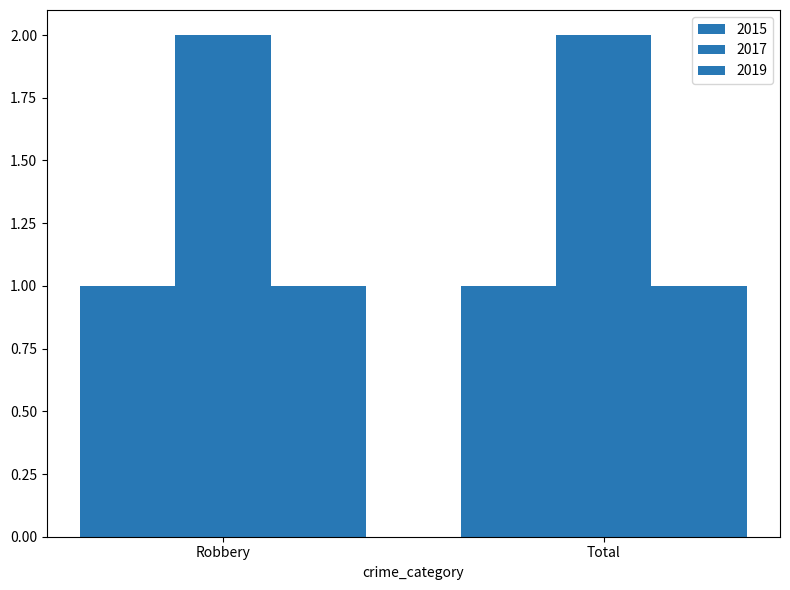

Reading left to right, extract all data points from this chart.

2015: Robbery=1	Total=1
2017: Robbery=2	Total=2
2019: Robbery=1	Total=1